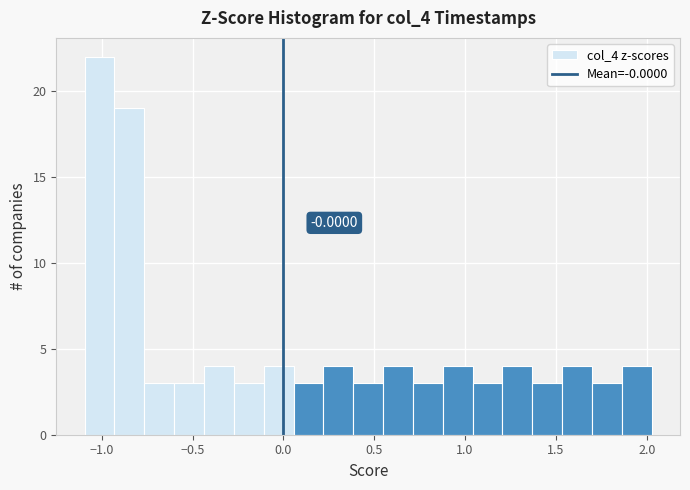

Around what value on the x-axis is the tallest bar? Give the approximate position of its centre, as read against the axis.

-1.00